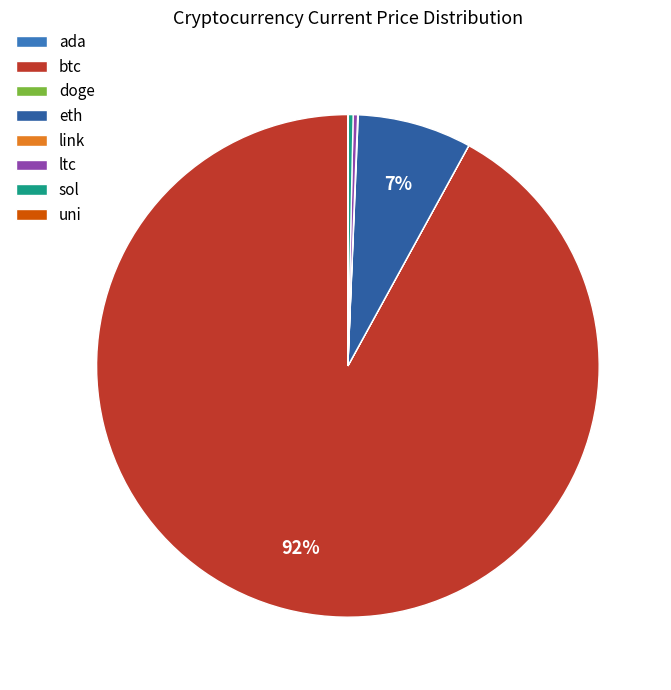

Is the sum of eth and ltc greater than half?

No